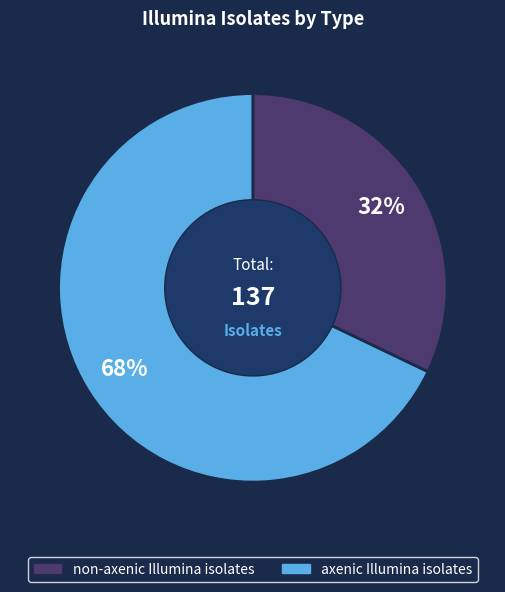

What is the ratio of the value at non-axenic Illumina isolates to the value at axenic Illumina isolates?

0.5